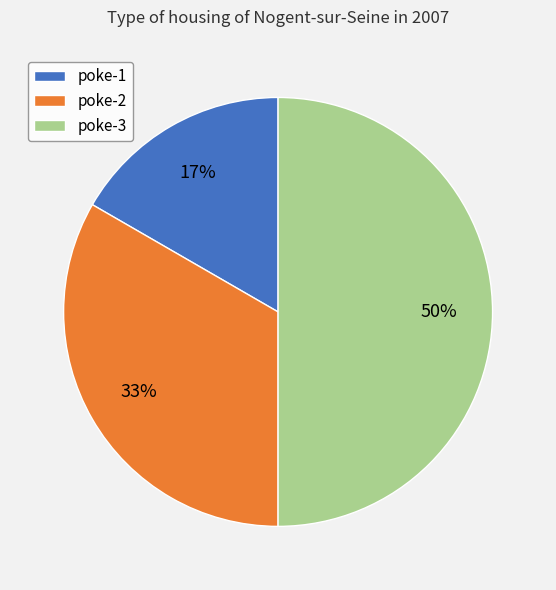

To the nearest percent, what portion does poke-1 represent?

17%